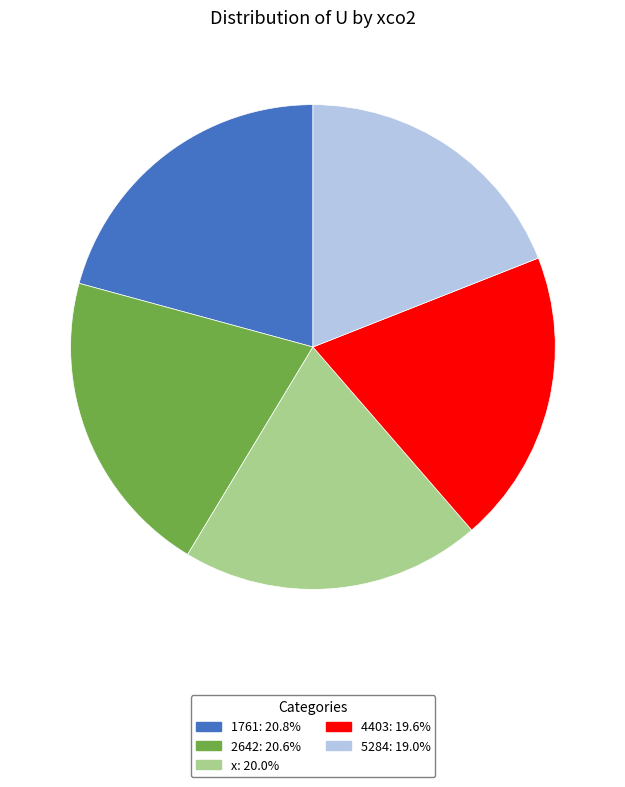

Does 1761 represent more than half of the total?

No